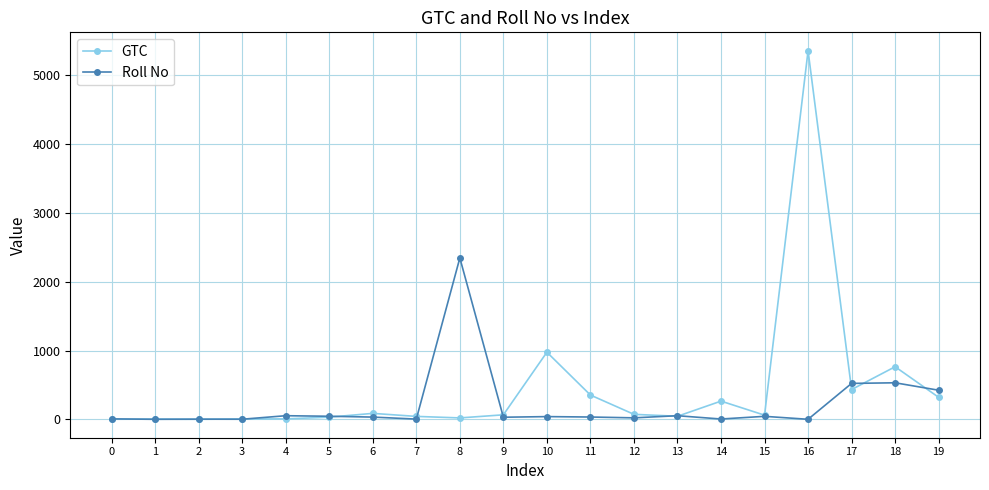

Which series changed the most between 15 and 17?

Roll No